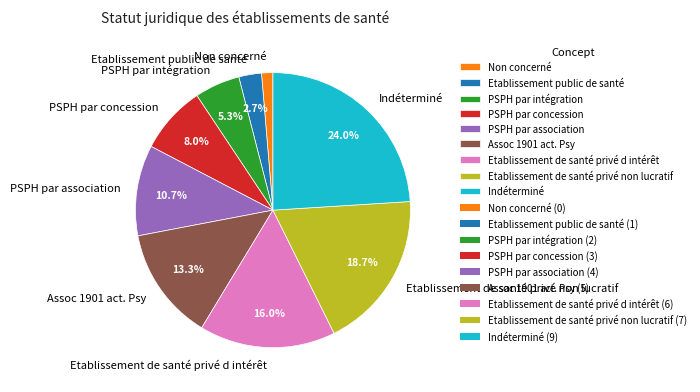

What is the largest slice in the pie chart?

Indéterminé